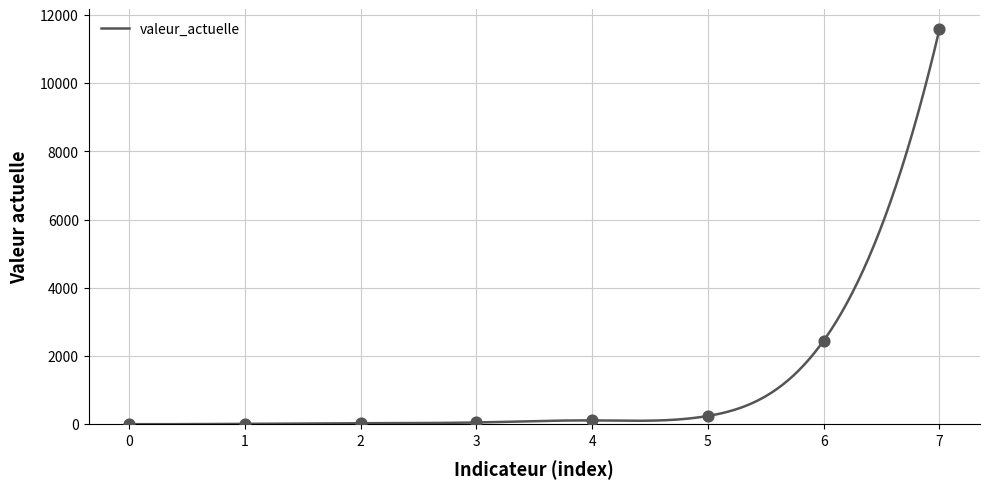

At how many categories does at least one series exceed 10020?

1